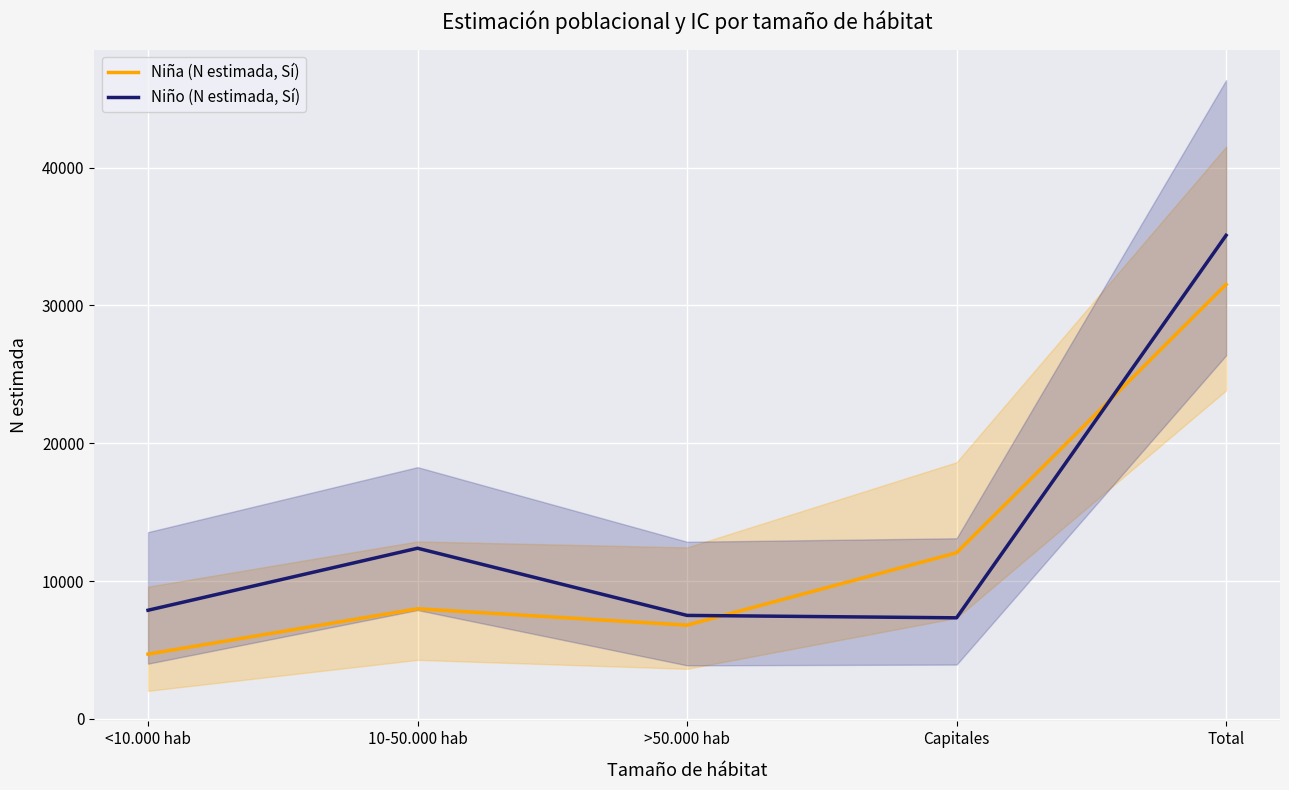

Where does the Niña (N estimada, Sí) series first go above 7985?

Capitales